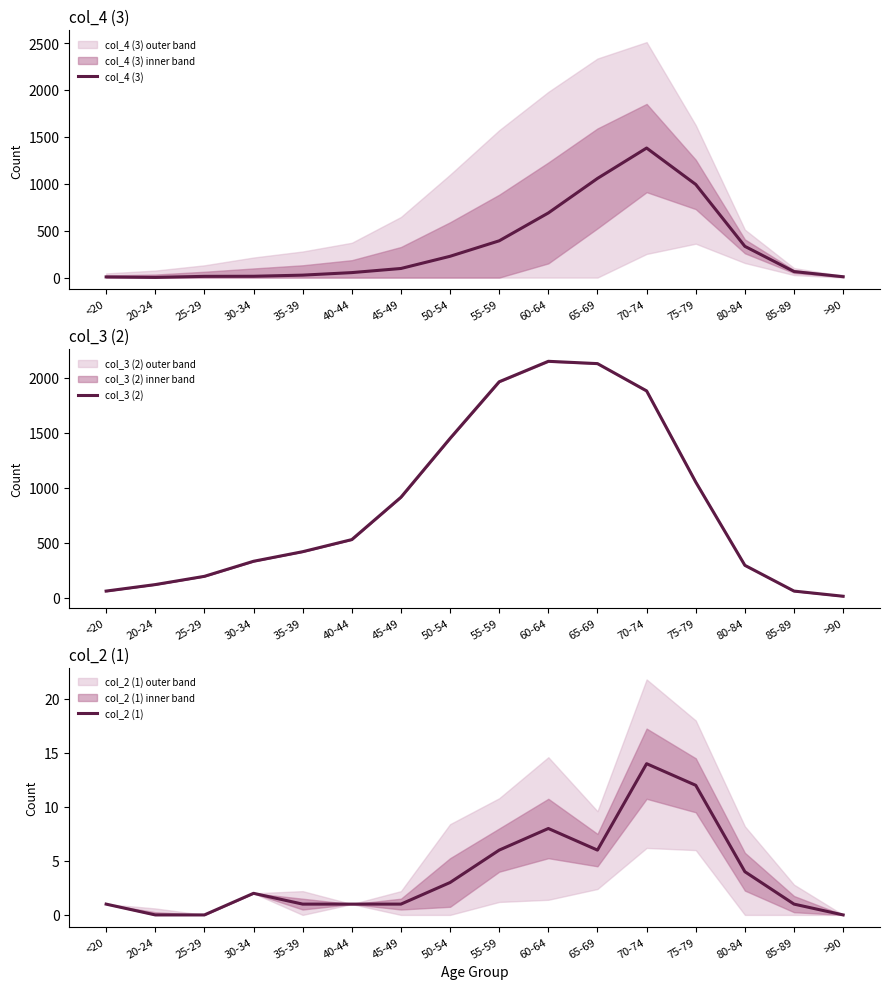

What is the approximate value of col_4 (3) at 60-64, to the nearest 100?

700